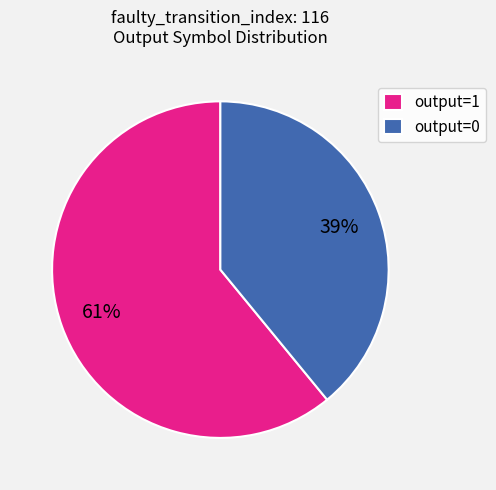

How many slices are in this pie chart?

2